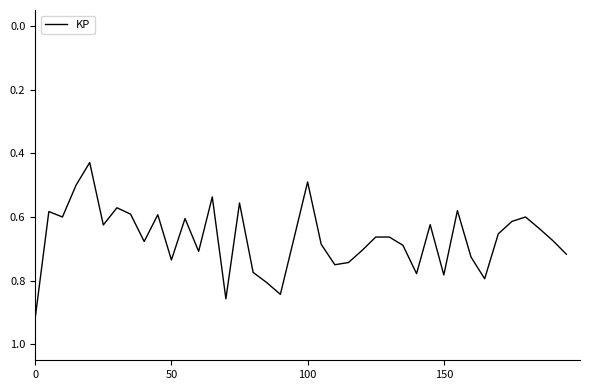

Reading left to right, list all the values displayed in this chart.

0.9	0.6	0.6	0.5	0.4	0.6	0.6	0.6	0.7	0.6	0.7	0.6	0.7	0.5	0.9	0.6	0.8	0.8	0.8	0.7	0.5	0.7	0.8	0.7	0.7	0.7	0.7	0.7	0.8	0.6	0.8	0.6	0.7	0.8	0.7	0.6	0.6	0.6	0.7	0.7